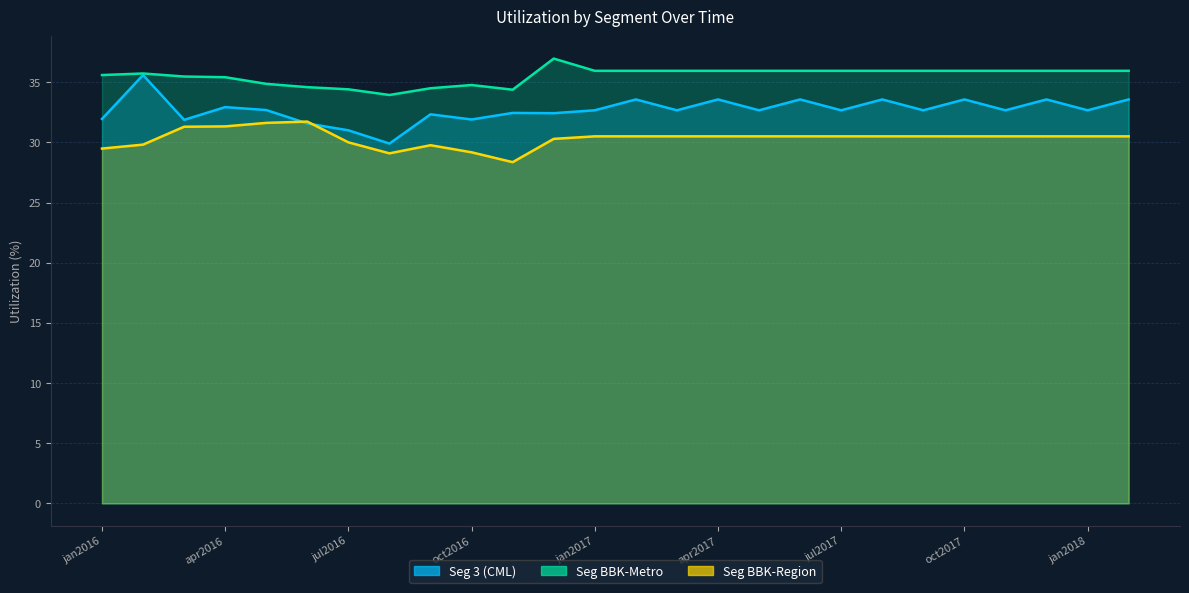

What is the difference between the highest and lowest values at may2017?

5.4